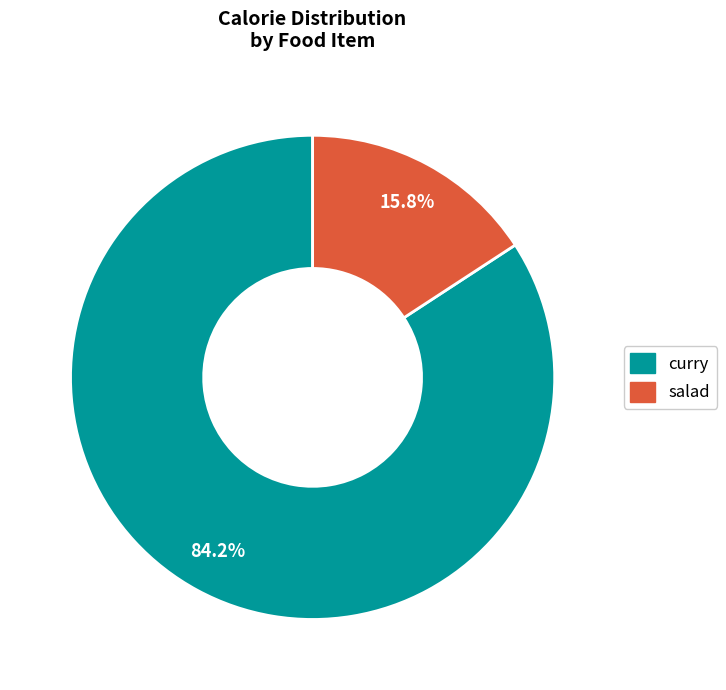

True or false: curry accounts for 92% of the total.

False